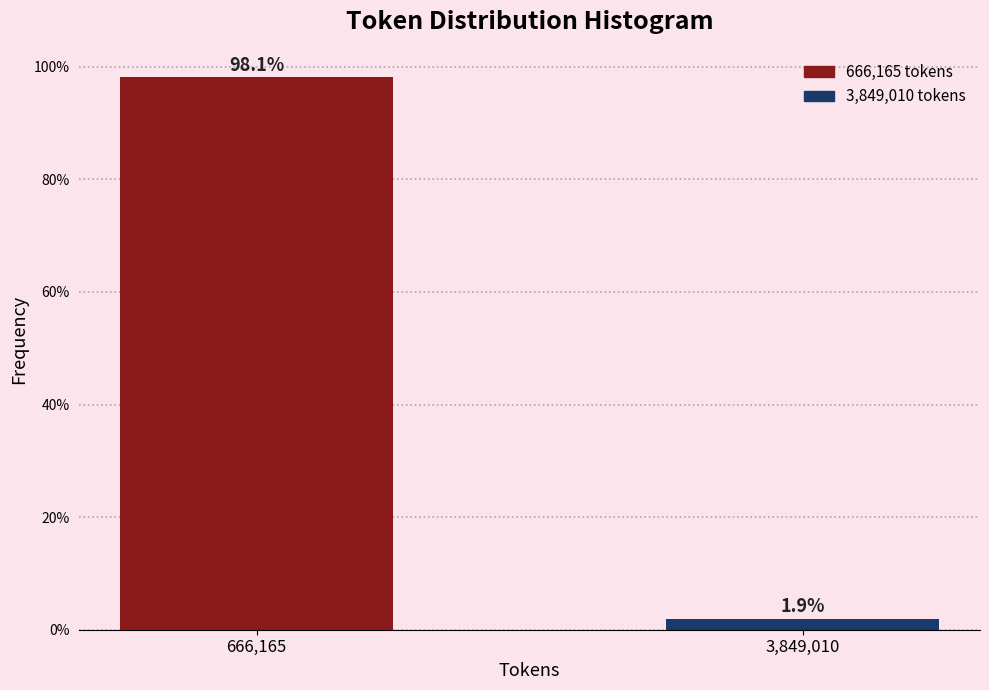

Reading left to right, transcribe all the data shown in this chart.

666,165=98.1	3,849,010=1.9